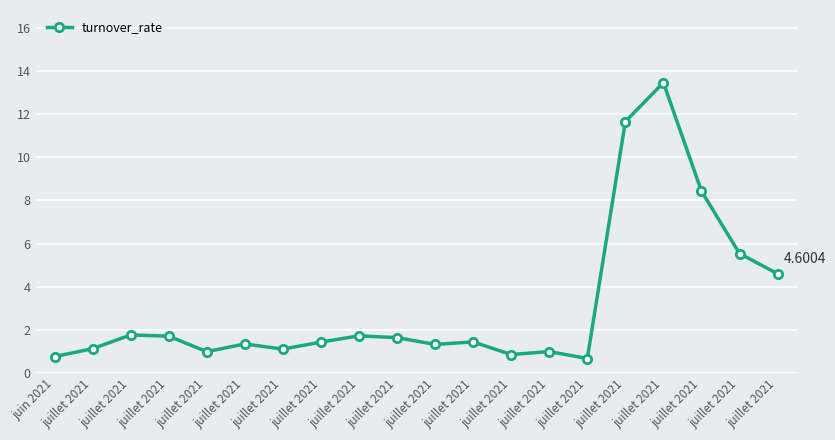

How many categories are shown in the chart?

20